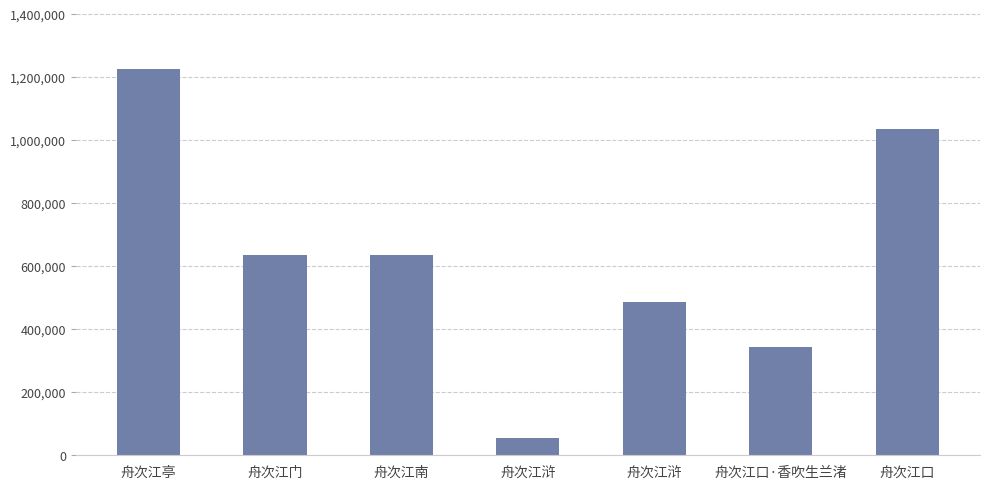

How many bars are there in total?

7